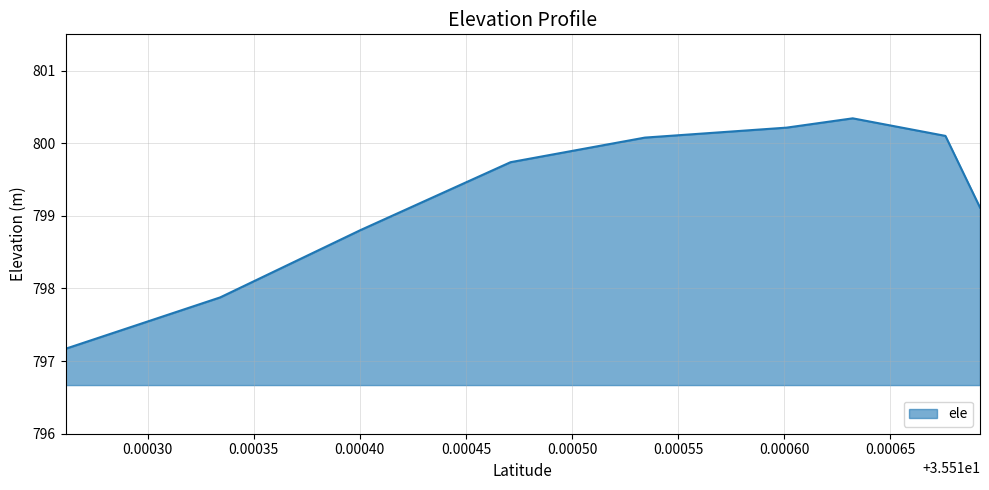

What is the greatest value displayed?

800.3